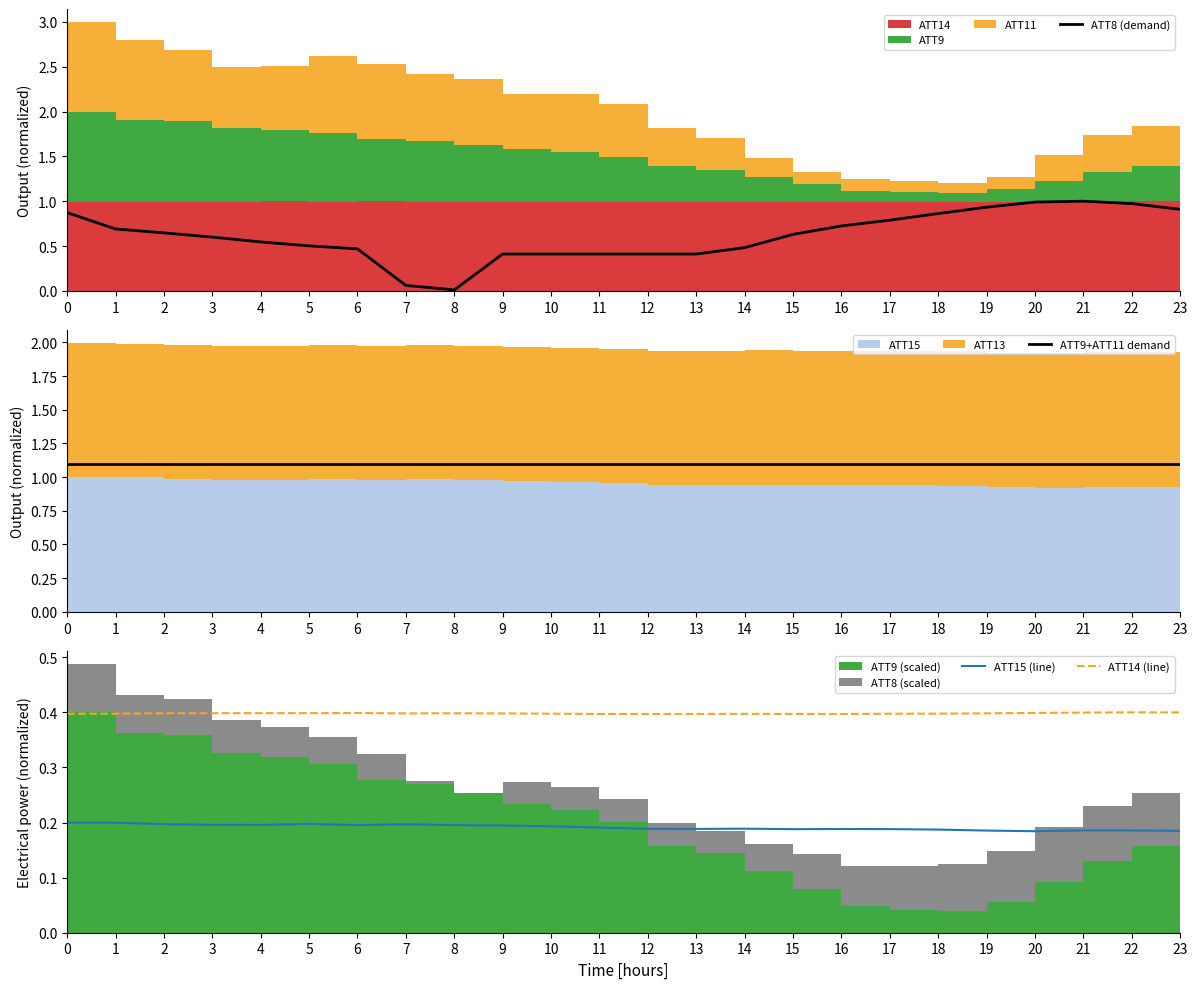

How many interior local valleys does the ATT8 (demand) series have?

1